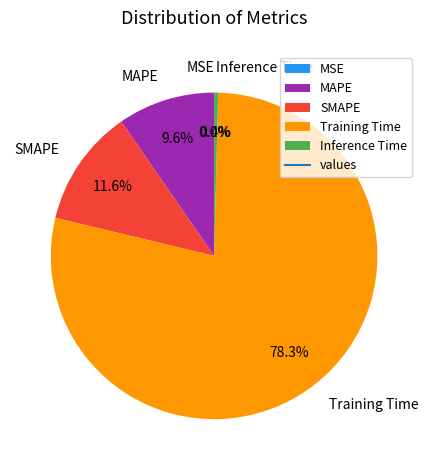

True or false: SMAPE accounts for 1% of the total.

False